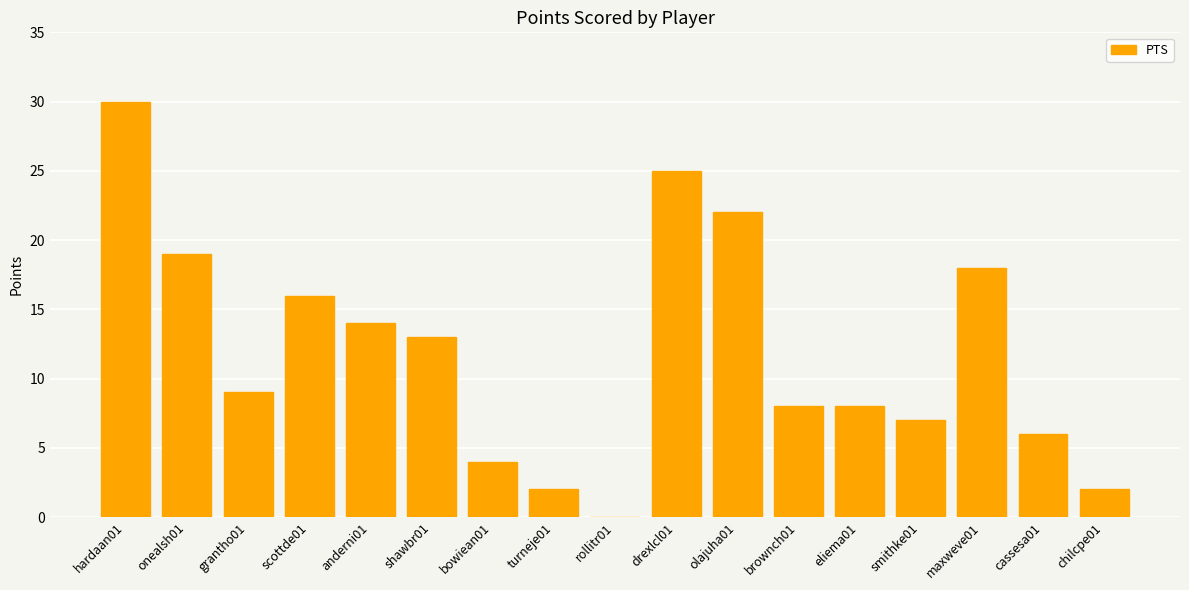

Reading left to right, transcribe all the data shown in this chart.

hardaan01=30	onealsh01=19	grantho01=9	scottde01=16	anderni01=14	shawbr01=13	bowiean01=4	turneje01=2	rollitr01=0	drexlcl01=25	olajuha01=22	brownch01=8	eliema01=8	smithke01=7	maxweve01=18	cassesa01=6	chilcpe01=2